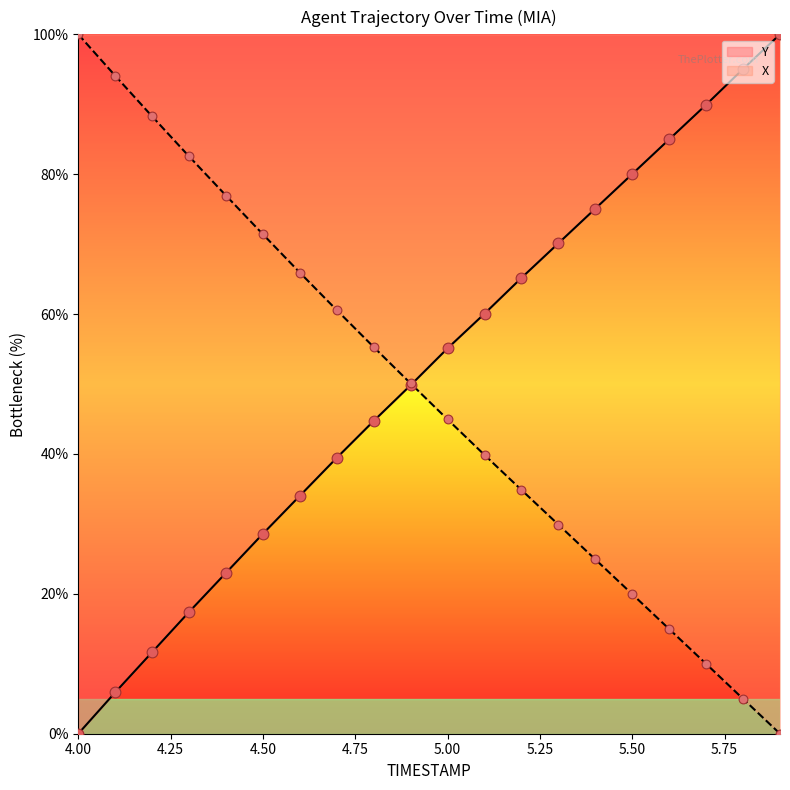

Which series has the largest total across all categories?

Y